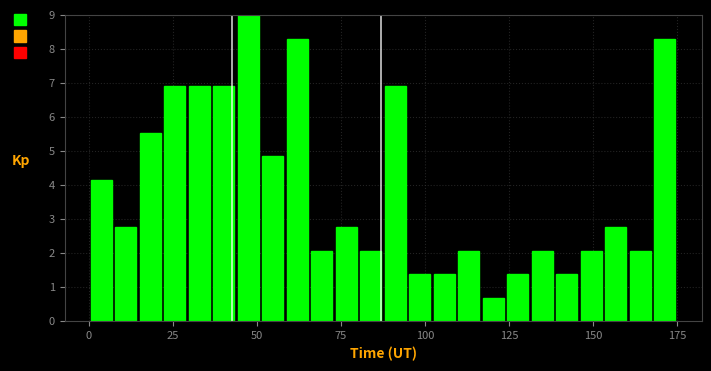

Read against the x-axis, roughly where is the centre of the tallest bar?

45